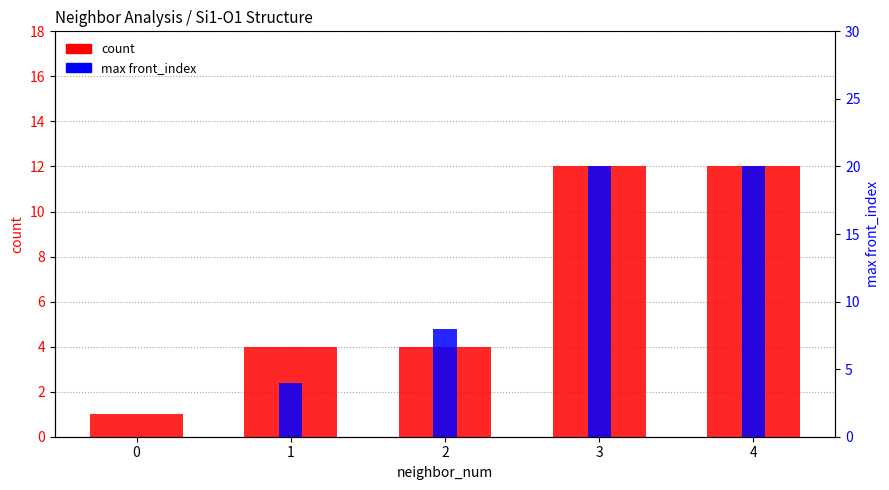

What is the difference between the count values at 1 and 0?

3